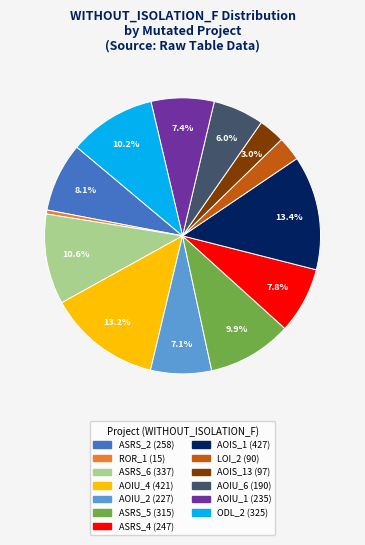

Is there any slice that represents more than half of the pie?

No